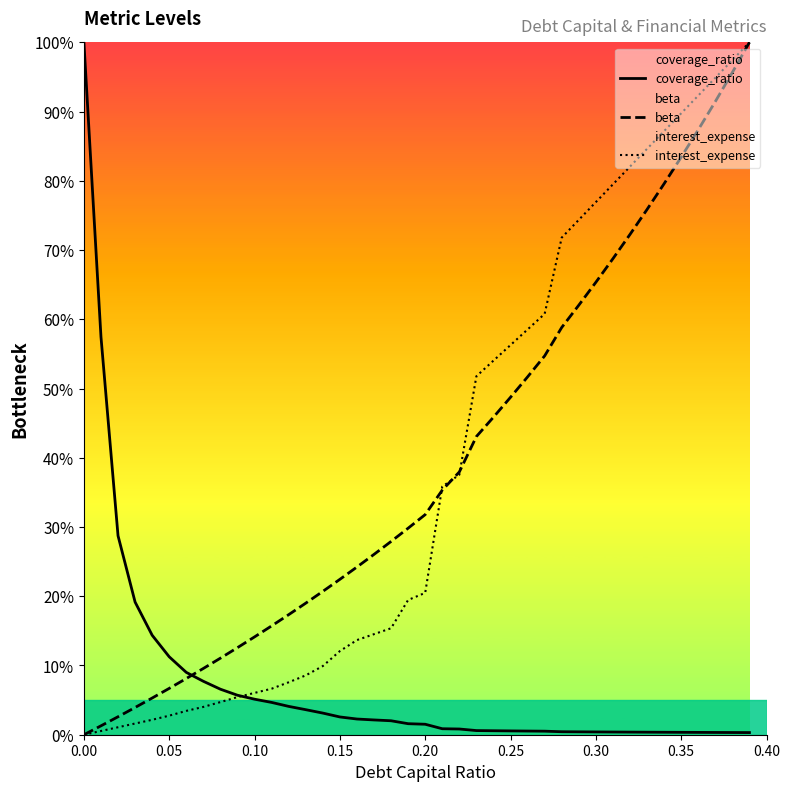

What is the maximum value for interest_expense?

100.0